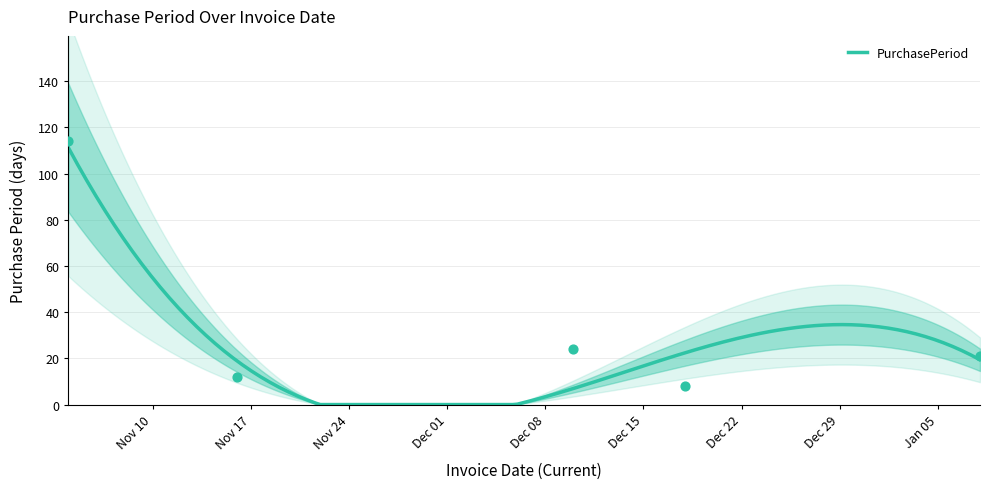

Approximately how many times larger is the value at 2016-01-08 compared to 2015-11-04?

0.2